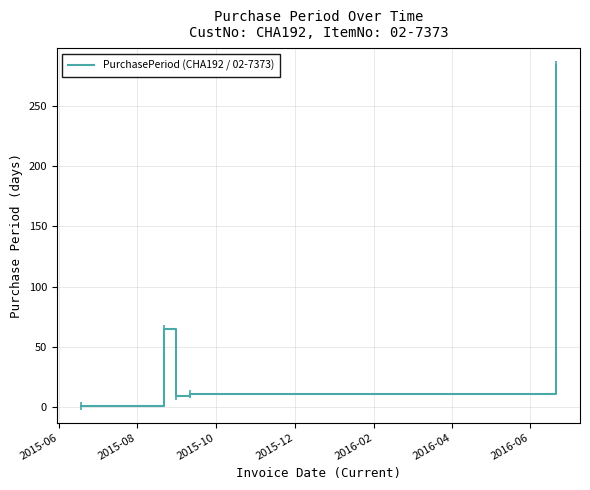

What is the average value?

74